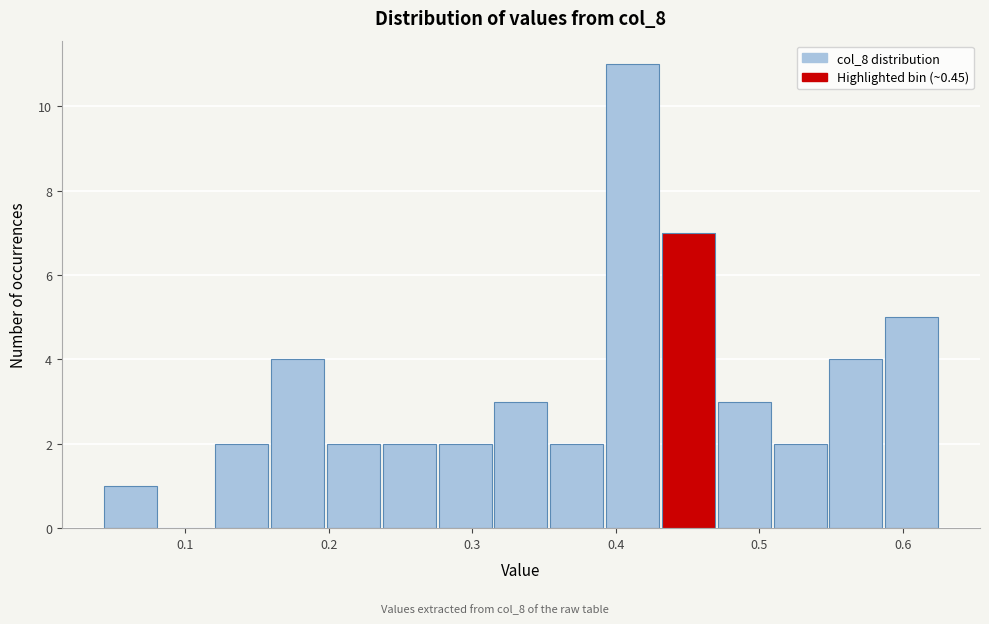

Around what value on the x-axis is the tallest bar? Give the approximate position of its centre, as read against the axis.

0.41